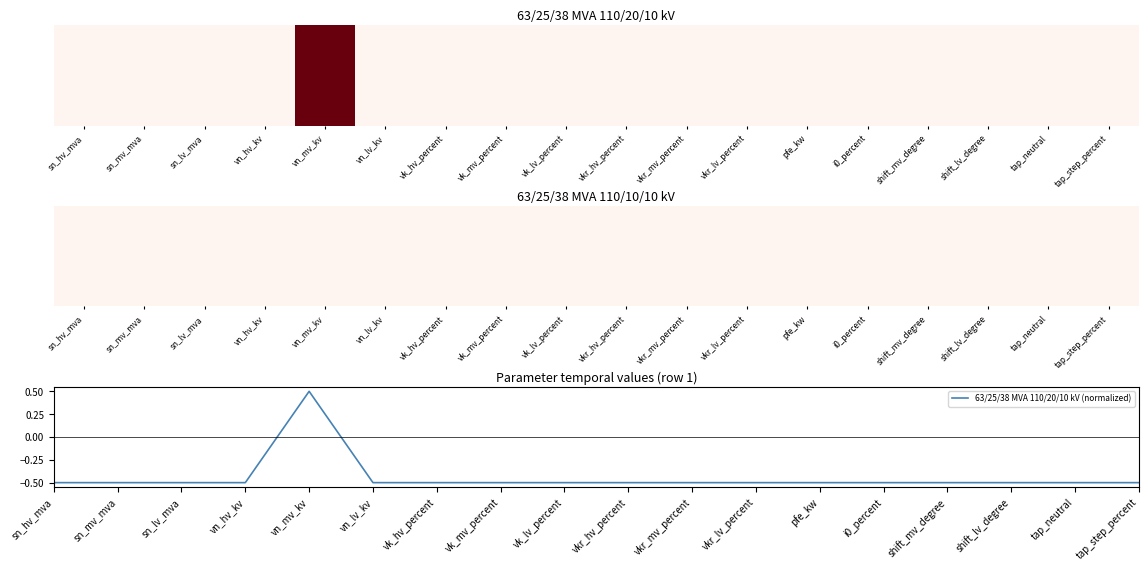

Is it true that the value at pfe_kw is -0.9?

False